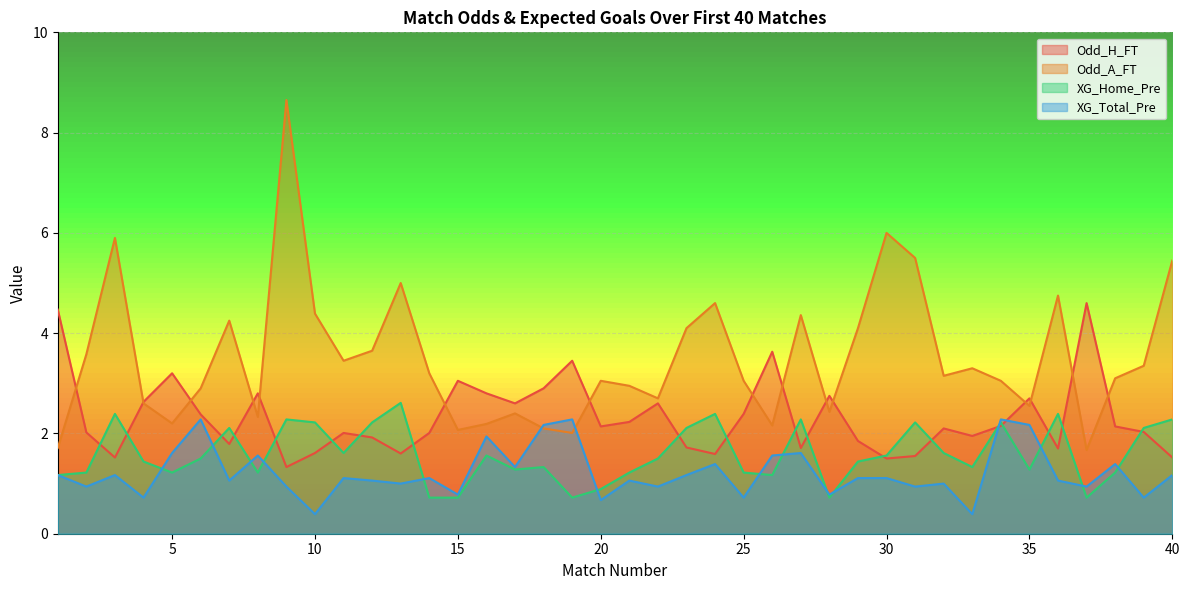

True or false: Odd_H_FT and XG_Total_Pre intersect in this chart.

True